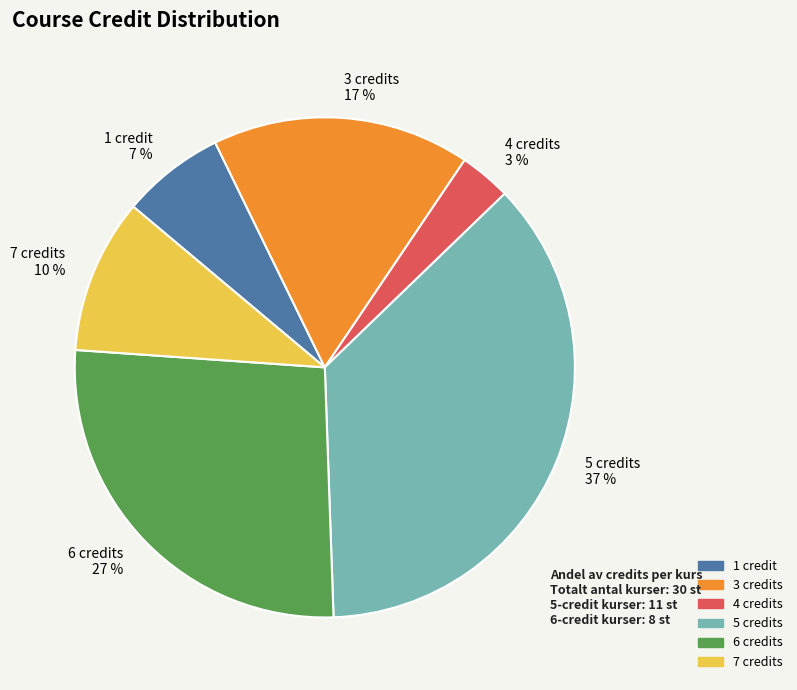

Which slice is the smallest?

4 credits 3 %